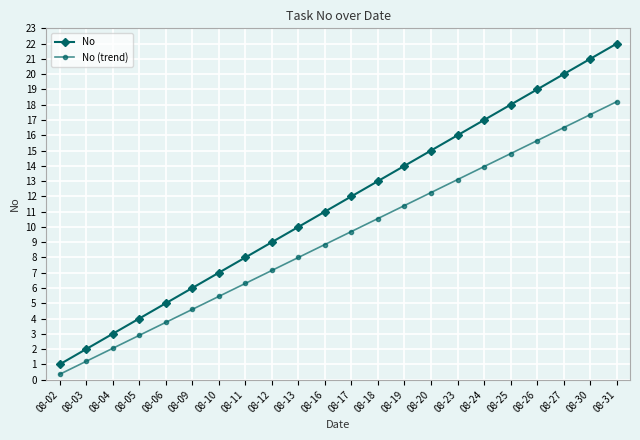

How many values in the No (trend) series exceed 9?

11